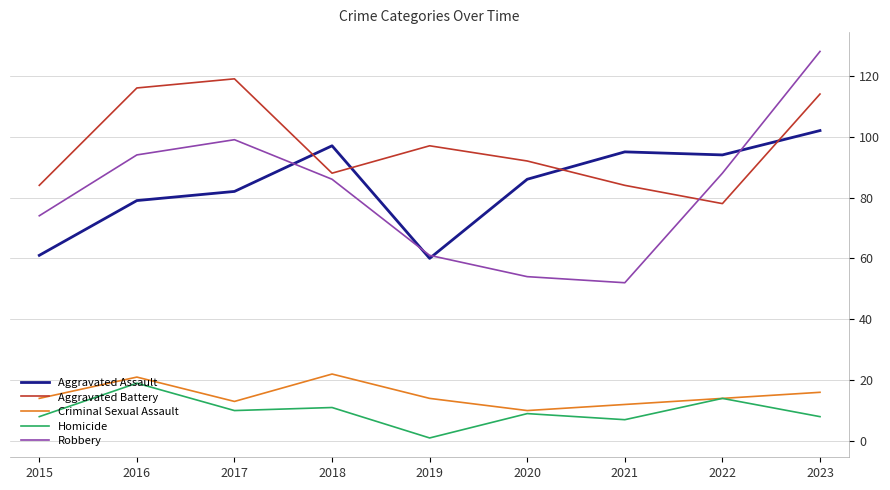

Which series changed the most between 2017 and 2019?

Robbery